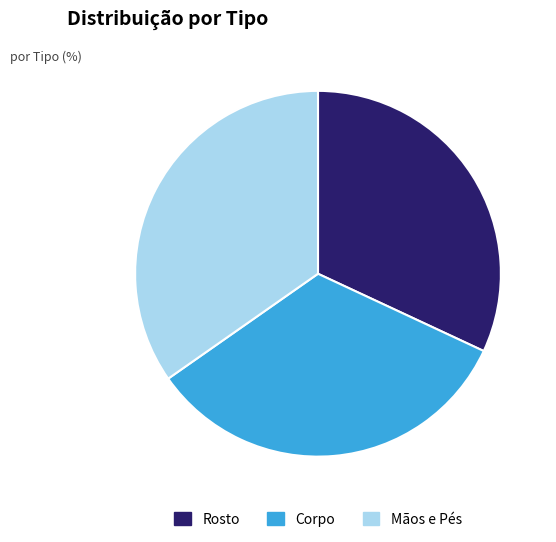

What is the largest slice in the pie chart?

Mãos e Pés